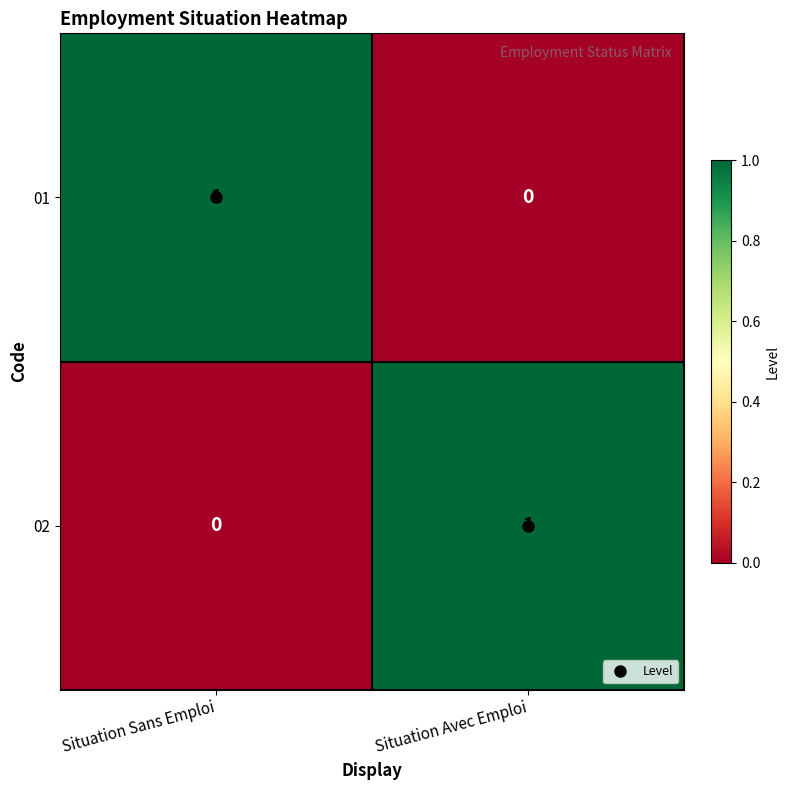

How many categories are shown in the chart?

2